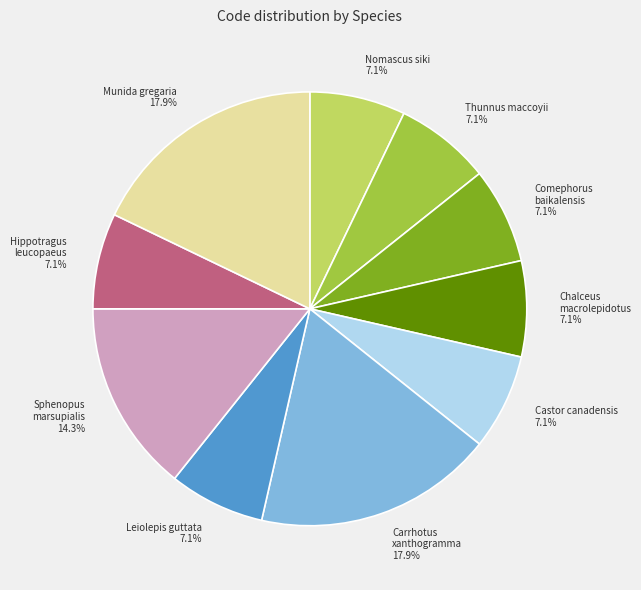

How many slices are in this pie chart?

10